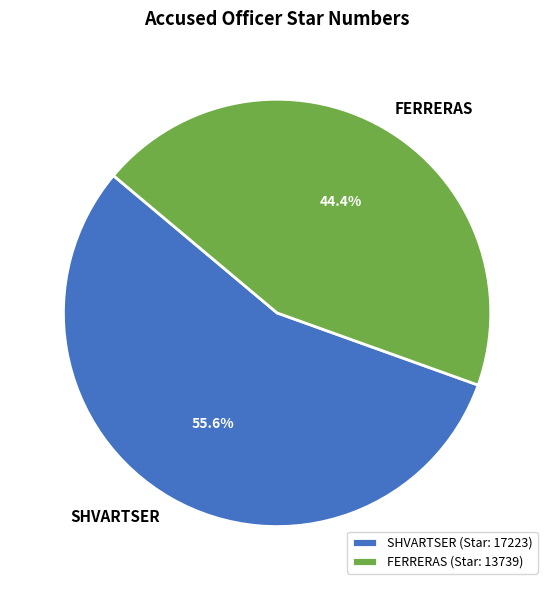

Does FERRERAS account for over 50% of the chart?

No